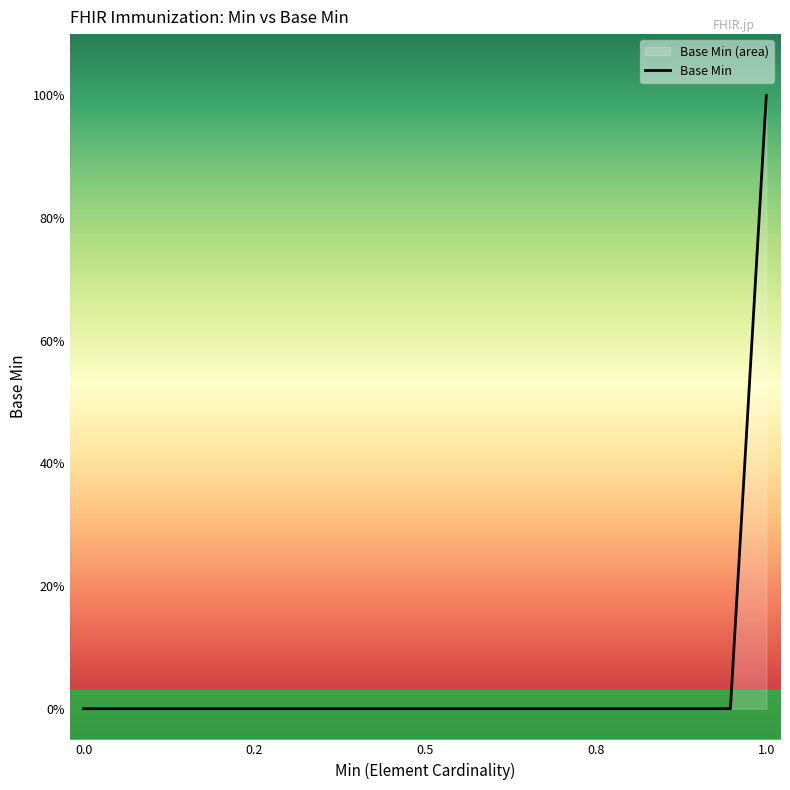

Does the chart display data point markers on the line(s)?

No